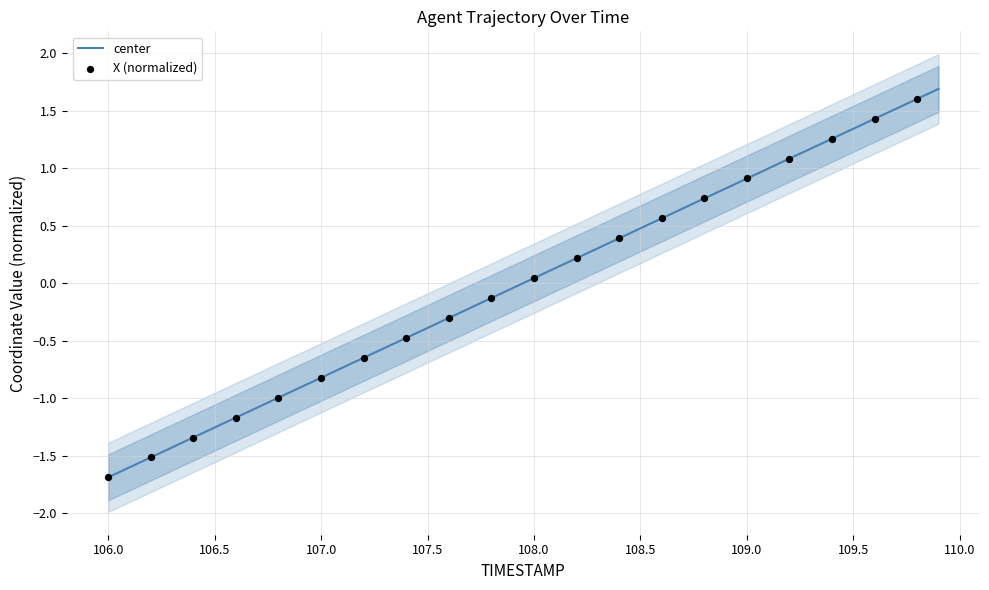

The center series shows 2.1 at 109.5. True or false?

False